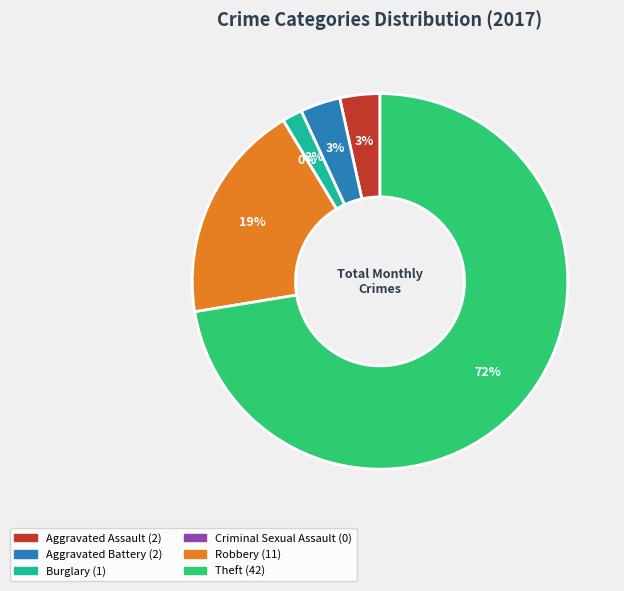

Combined, do Robbery and Burglary account for over 50%?

No